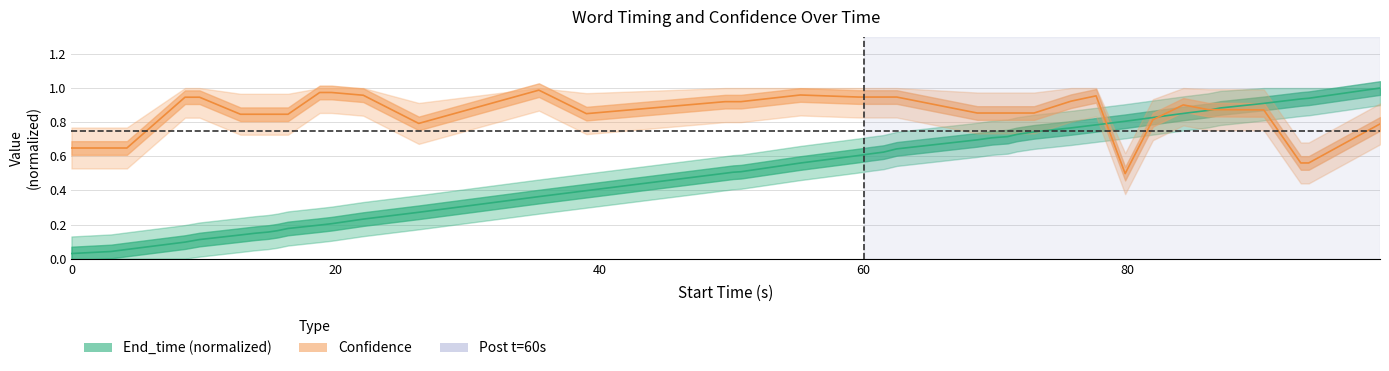

What is the average value of the Confidence series?

0.9